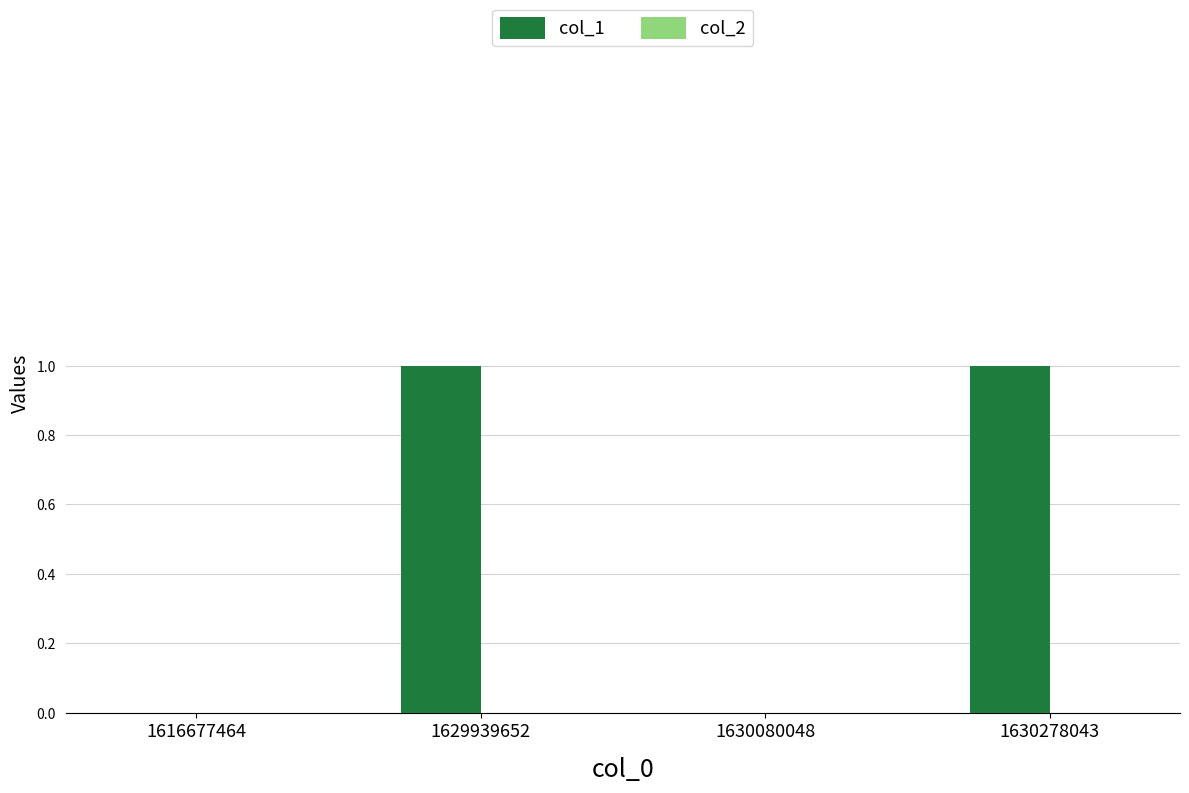

Is it true that the value at 1629939652 is 1?

True